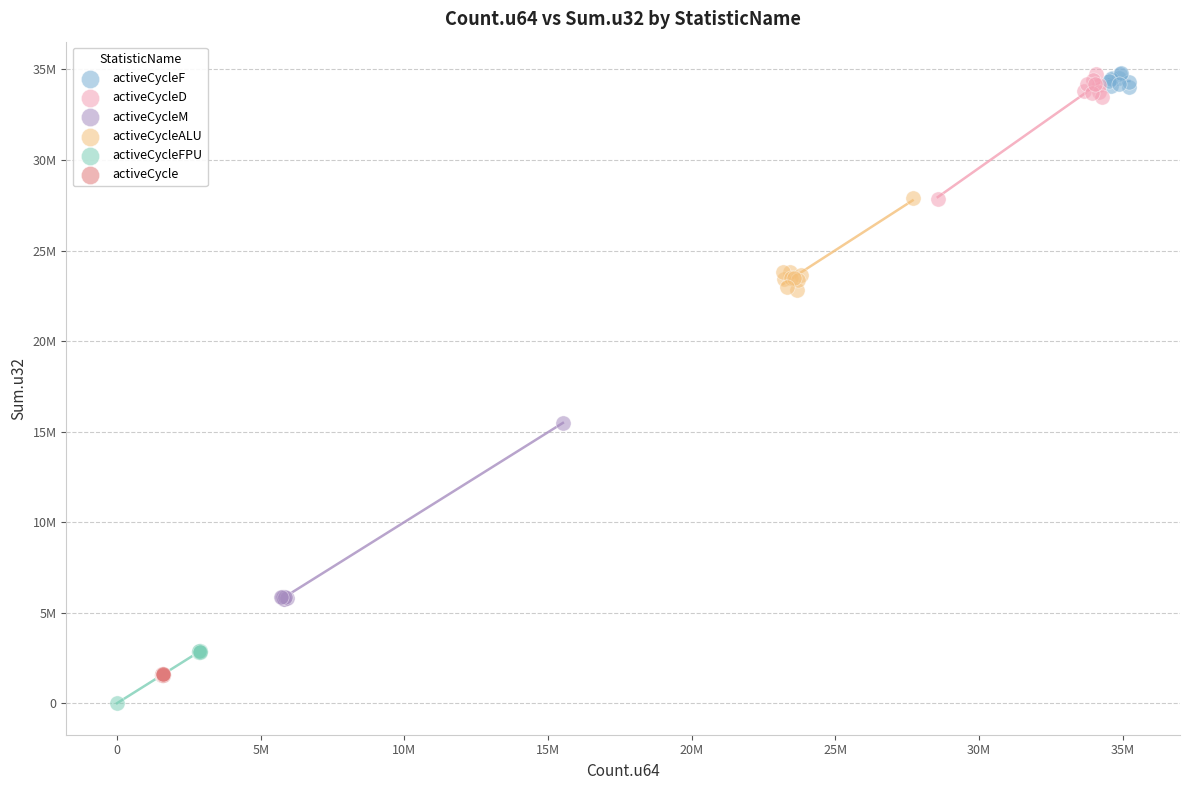

What are all the series names shown in the legend?

activeCycleF, activeCycleD, activeCycleM, activeCycleALU, activeCycleFPU, activeCycle